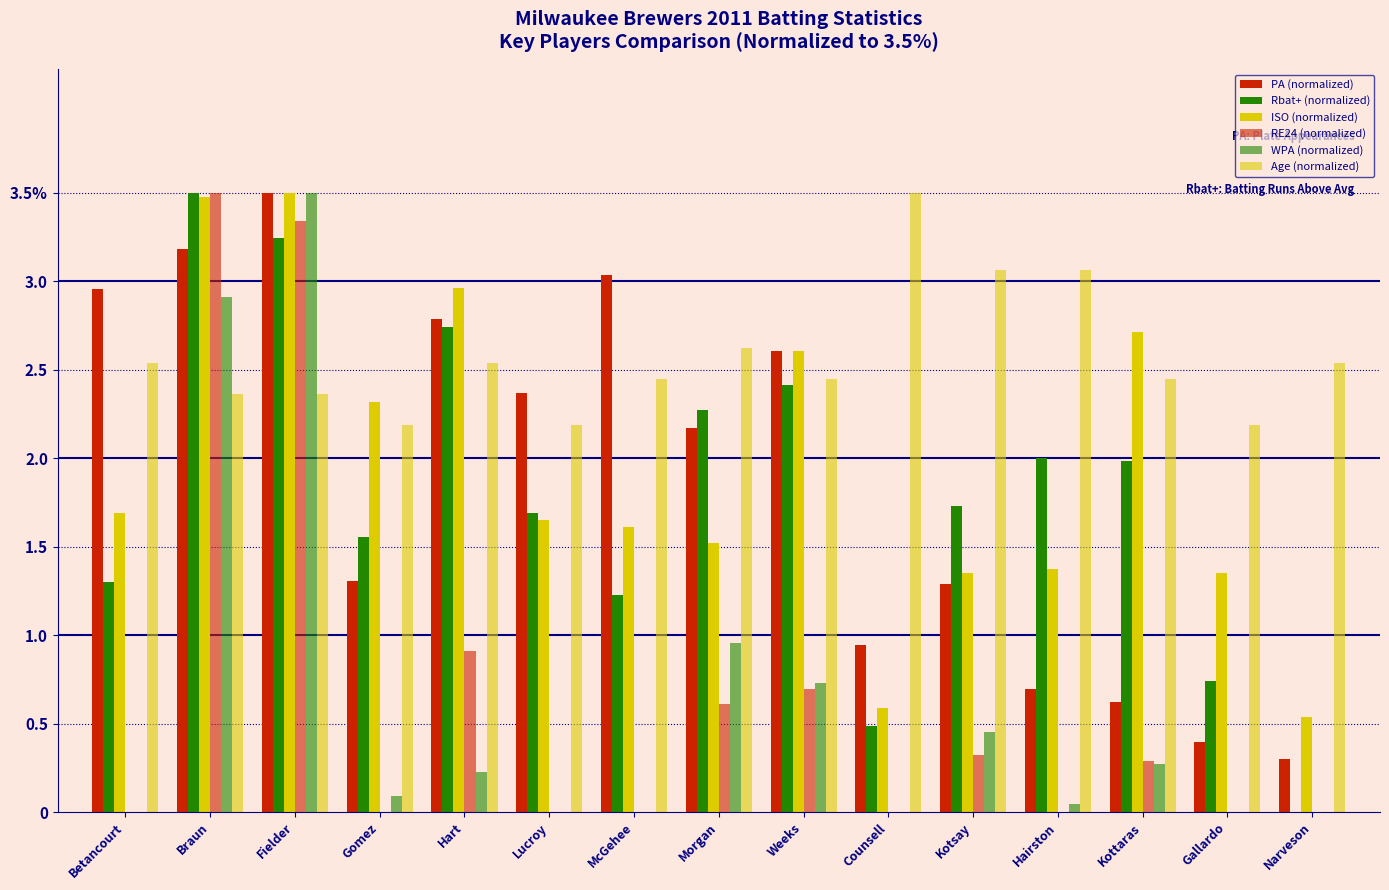

Between Fielder and Hairston, which series saw the biggest shift?

WPA (normalized)